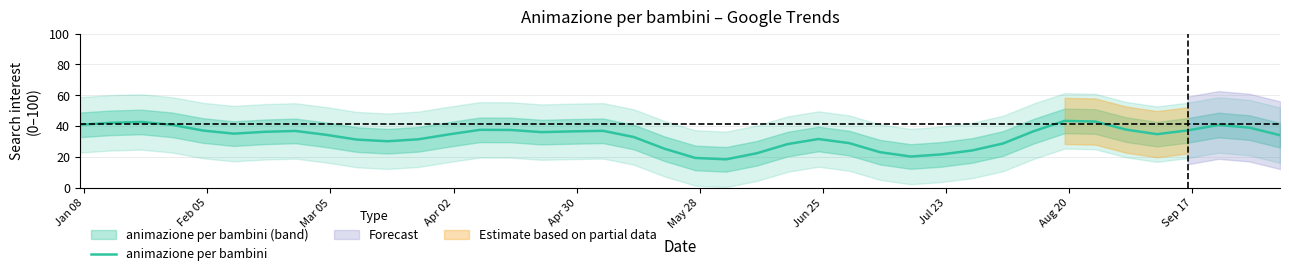

Reading right to left, extract all data points from this chart.

34.0	39.0	40.7	37.2	34.7	37.7	42.9	43.3	36.7	28.7	24.2	21.6	20.2	23.0	28.9	31.6	28.3	22.3	18.4	19.3	25.2	32.8	36.9	36.5	36.0	37.4	37.5	34.6	31.4	30.1	31.2	34.3	36.8	36.2	35.1	37.1	40.8	42.6	42.1	40.8